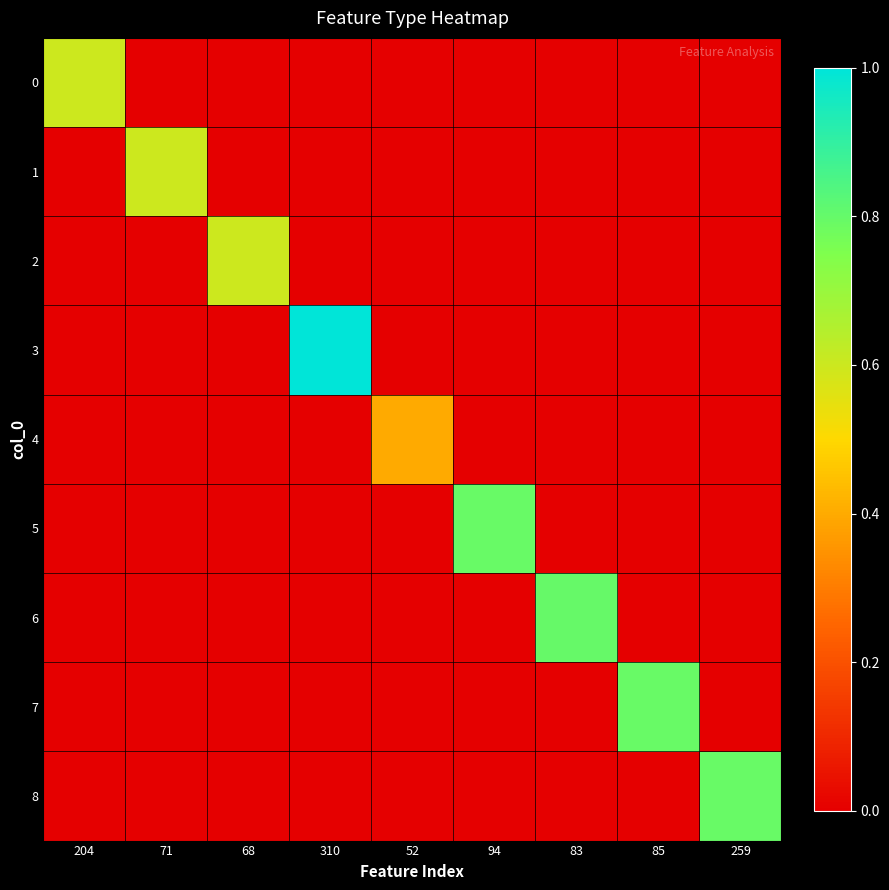

At how many categories does at least one series exceed 0?

9